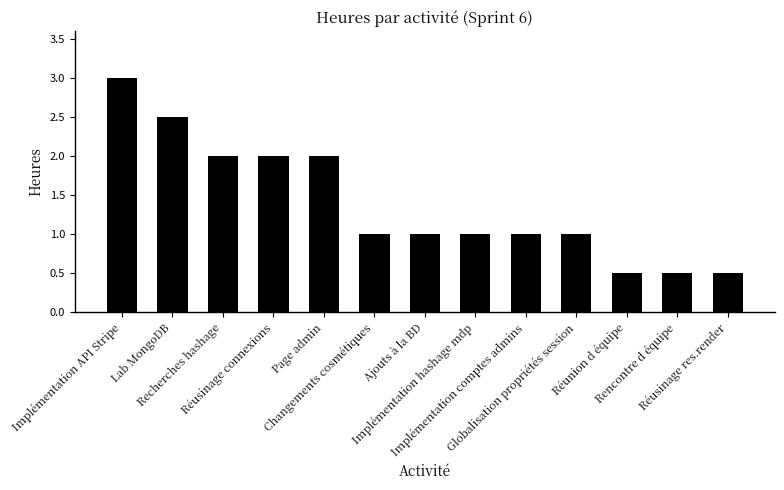

Approximately how many times larger is the value at Lab MongoDB compared to Implémentation hashage mdp?

2.5